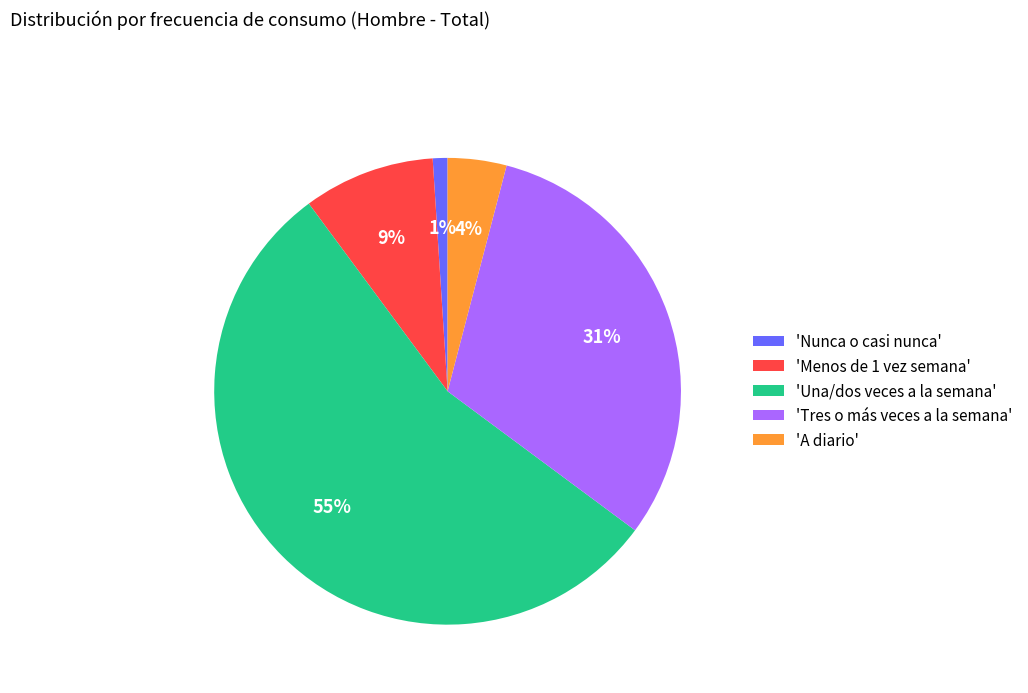

Between 'Menos de 1 vez semana' and 'Tres o más veces a la semana', which is larger?

'Tres o más veces a la semana'